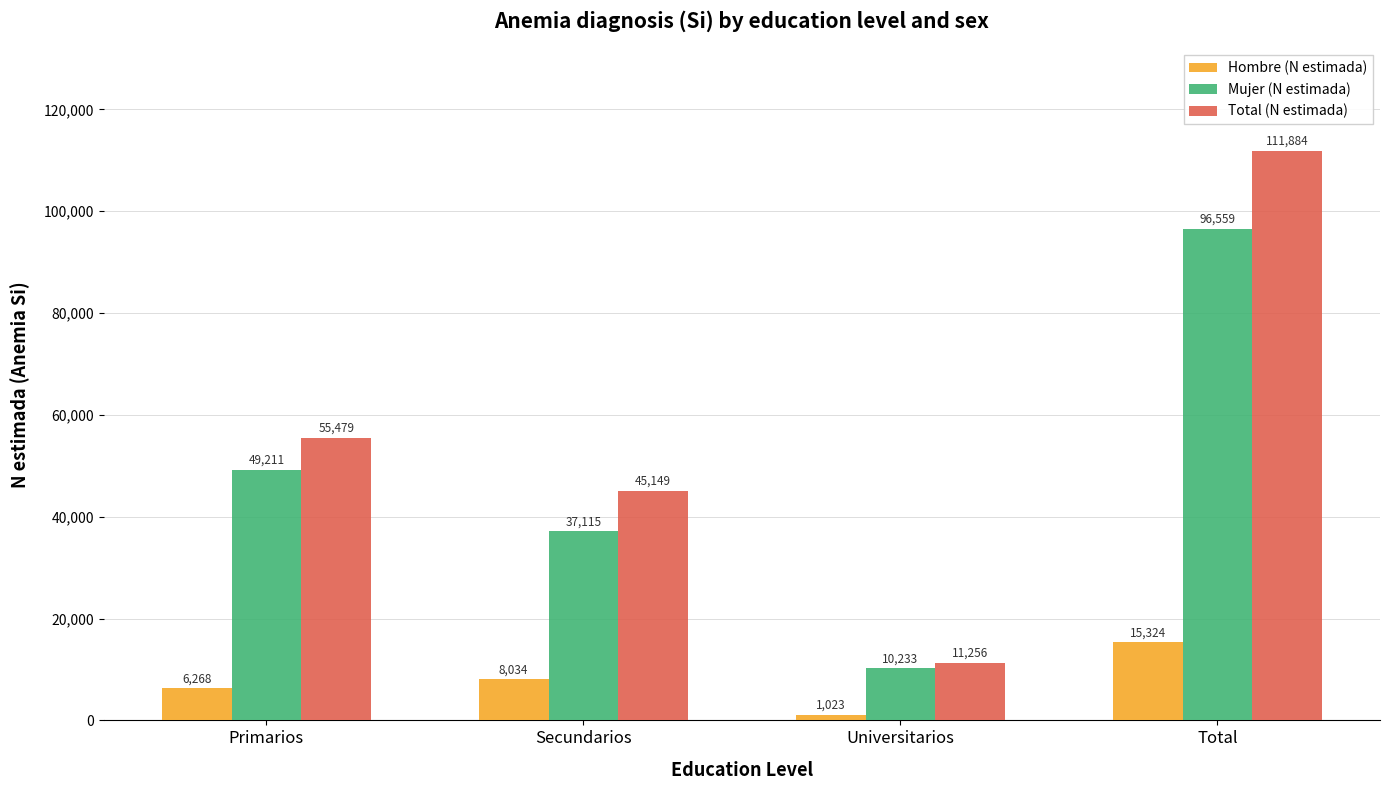

What position from the right is Primarios?

4